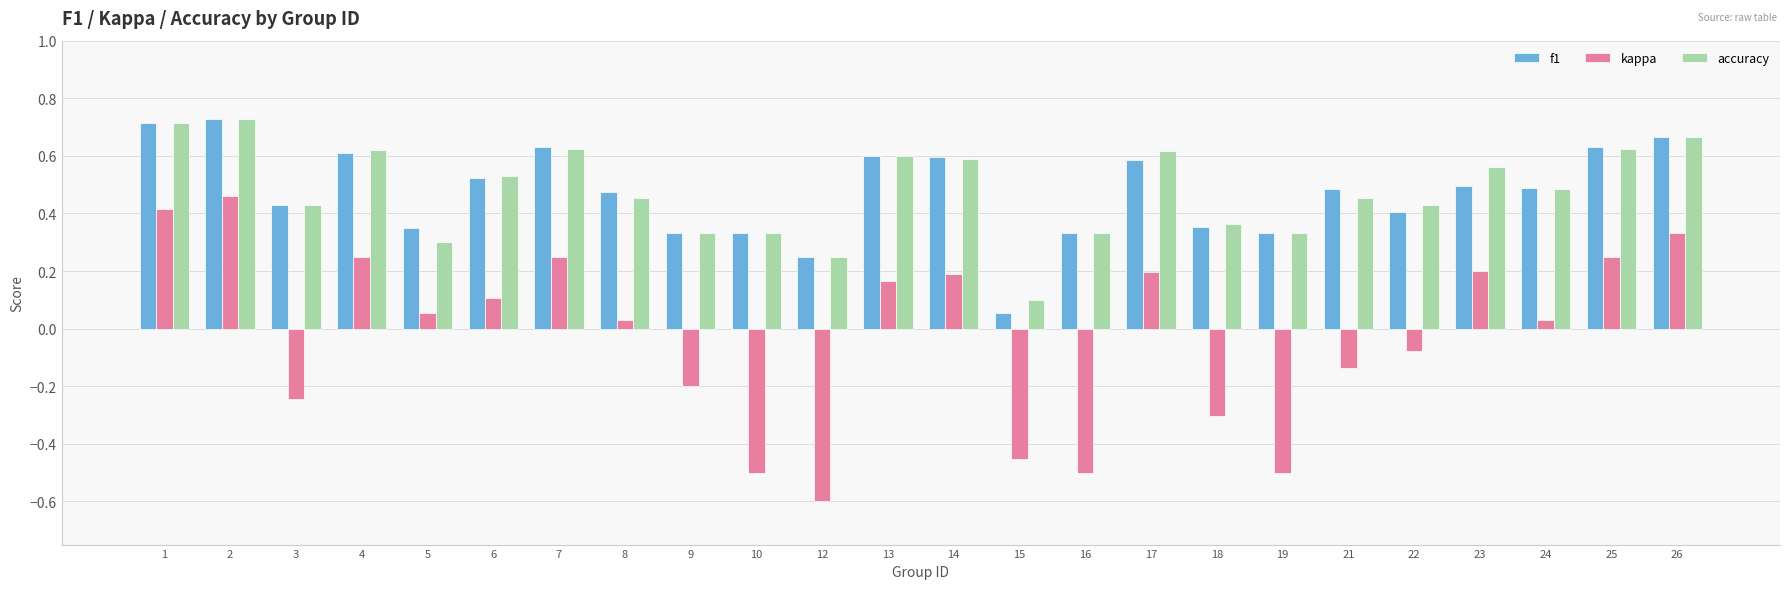

True or false: f1 has a value of 0.3 at 14.

False